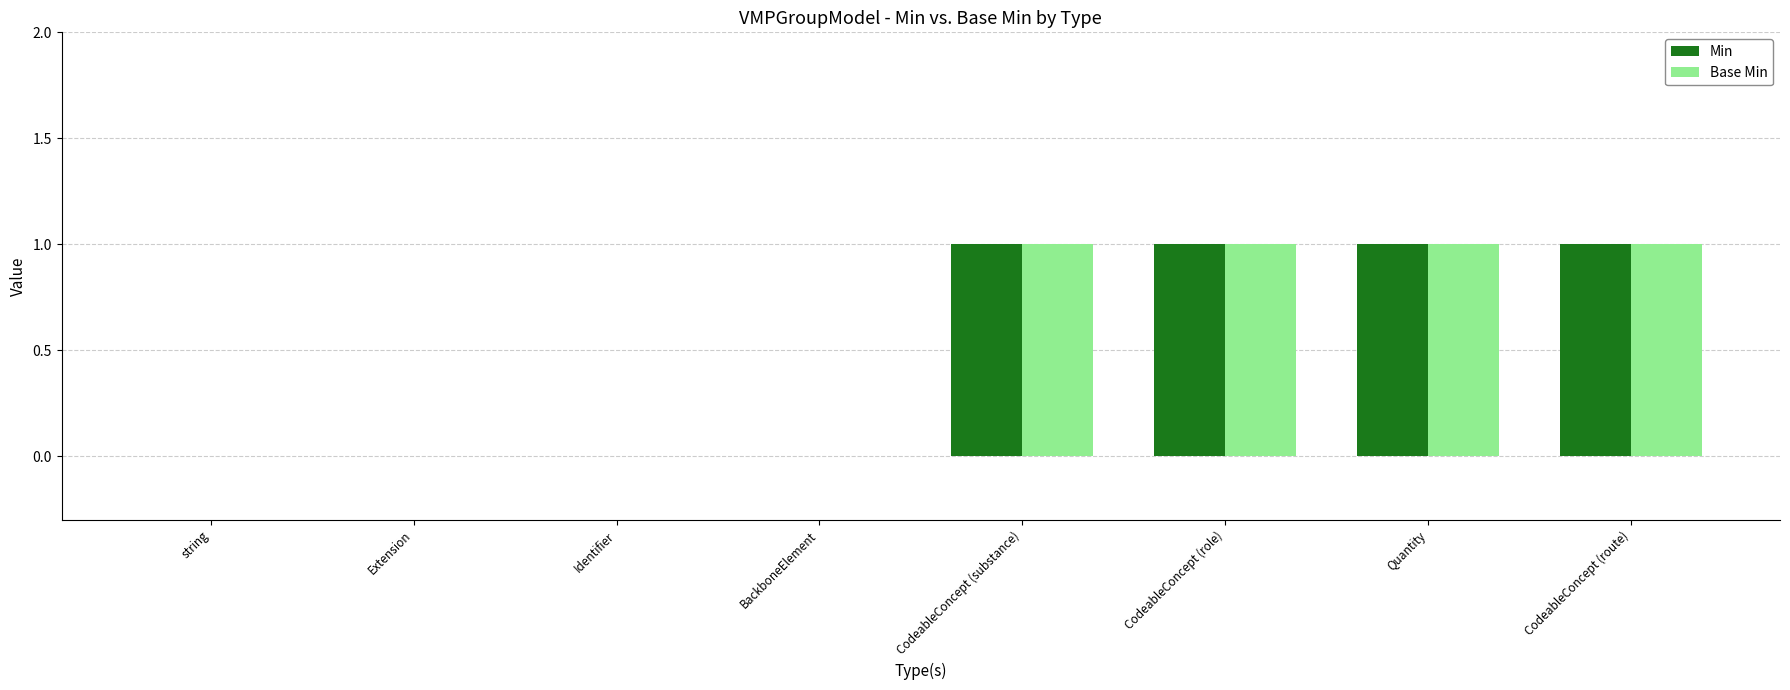

Reading left to right, list all the values displayed in this chart.

Min: string=0	Extension=0	Identifier=0	BackboneElement=0	CodeableConcept (substance)=1	CodeableConcept (role)=1	Quantity=1	CodeableConcept (route)=1
Base Min: string=0	Extension=0	Identifier=0	BackboneElement=0	CodeableConcept (substance)=1	CodeableConcept (role)=1	Quantity=1	CodeableConcept (route)=1